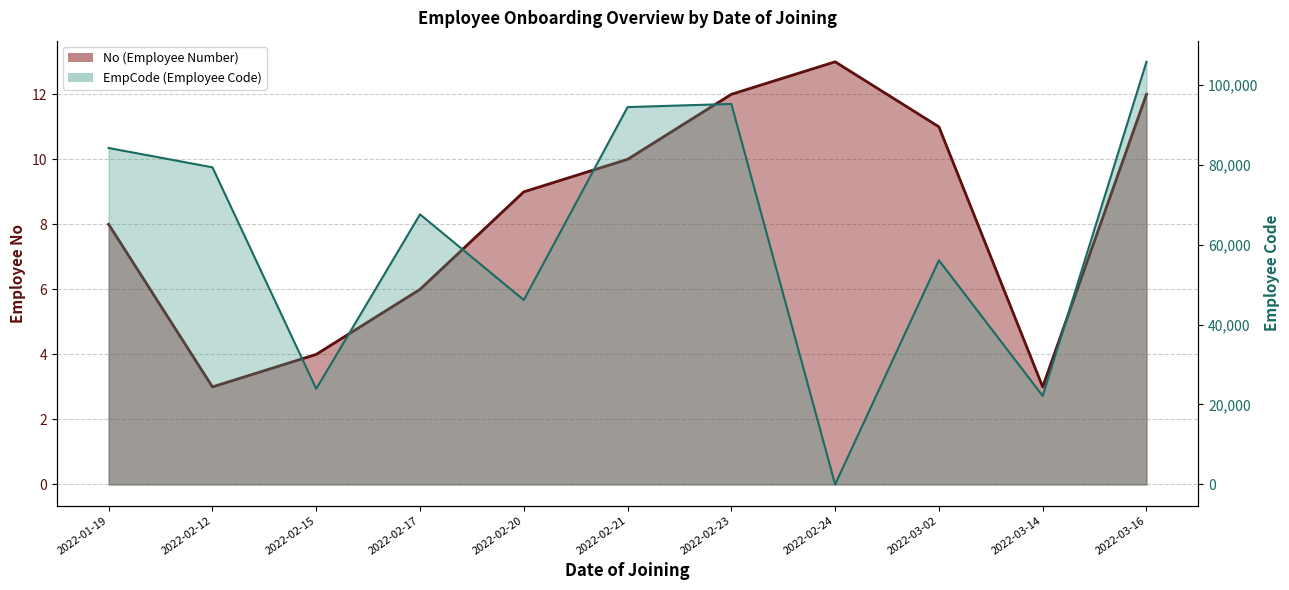

True or false: EmpCode line has more than 1 points higher than both neighbors.

True